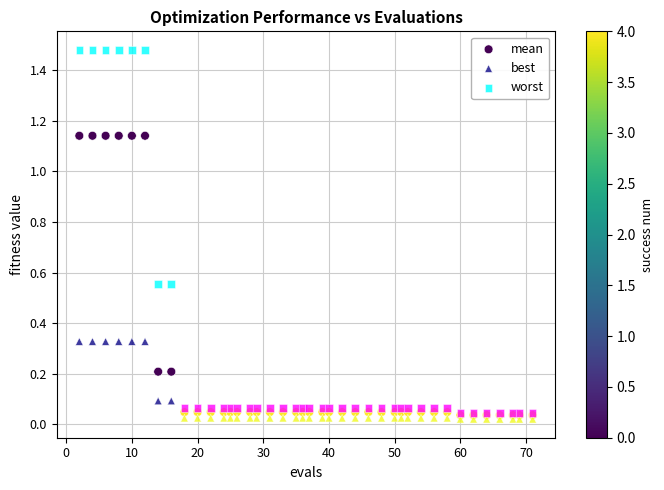

Which series contains the highest Y value?

worst